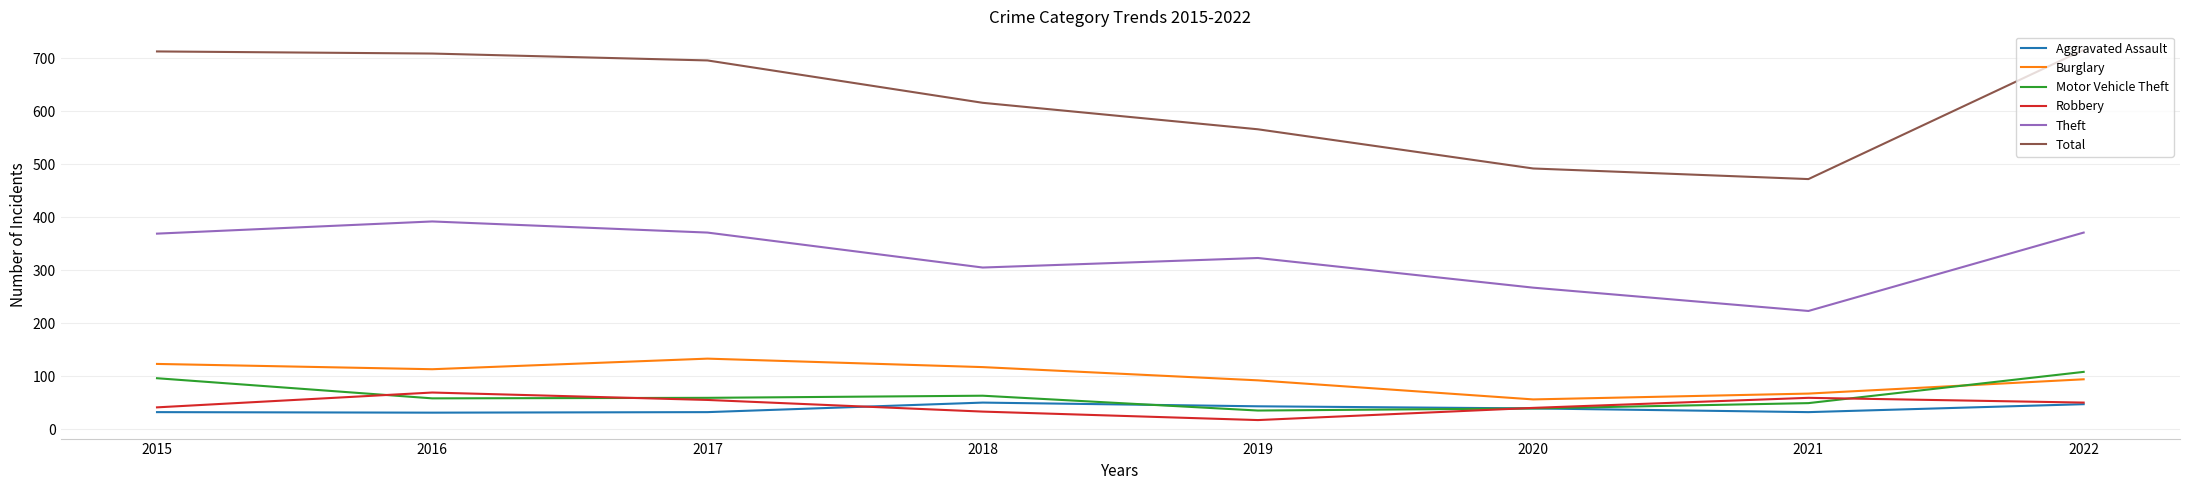

Read the Burglary value at 2022, to the nearest 5.

95